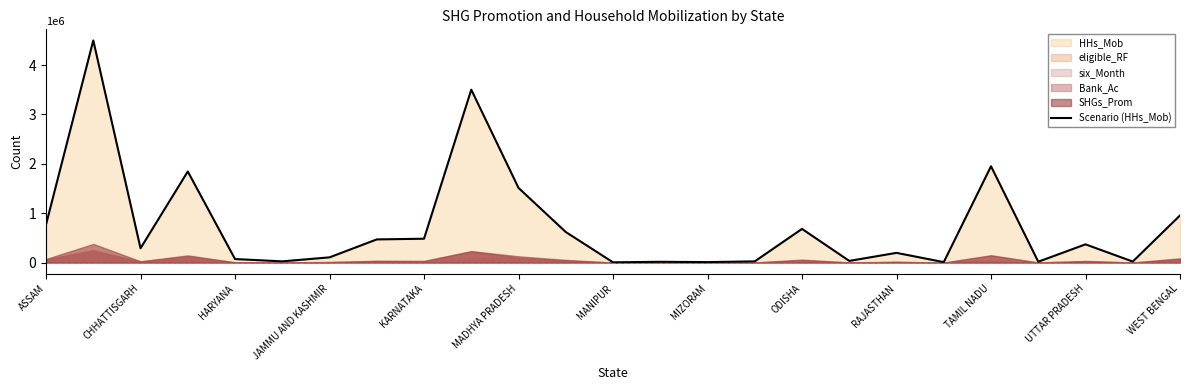

What is the average value?

739059